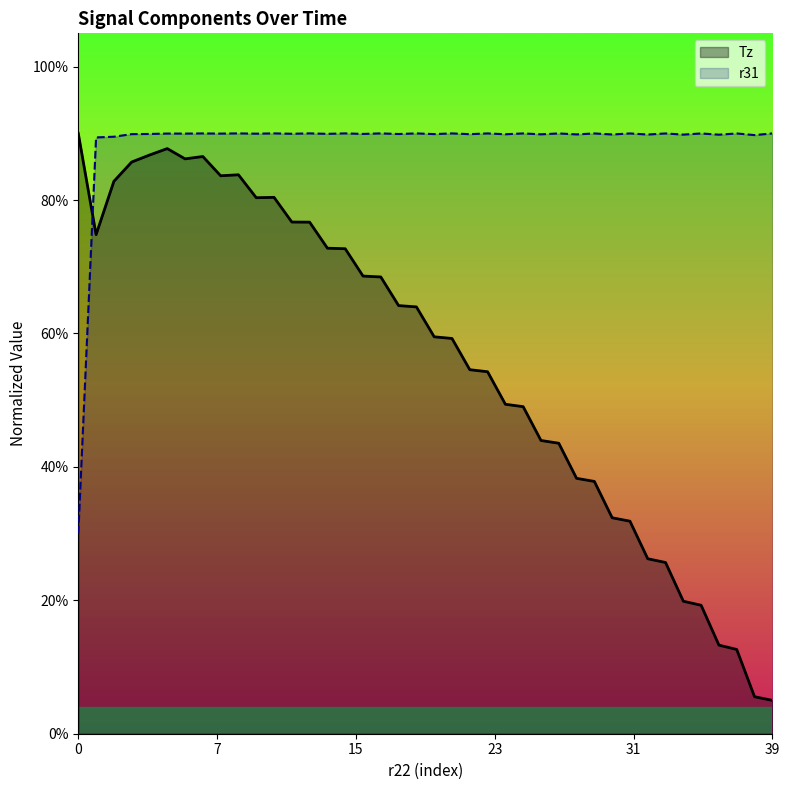

Does the chart display data point markers on the line(s)?

No